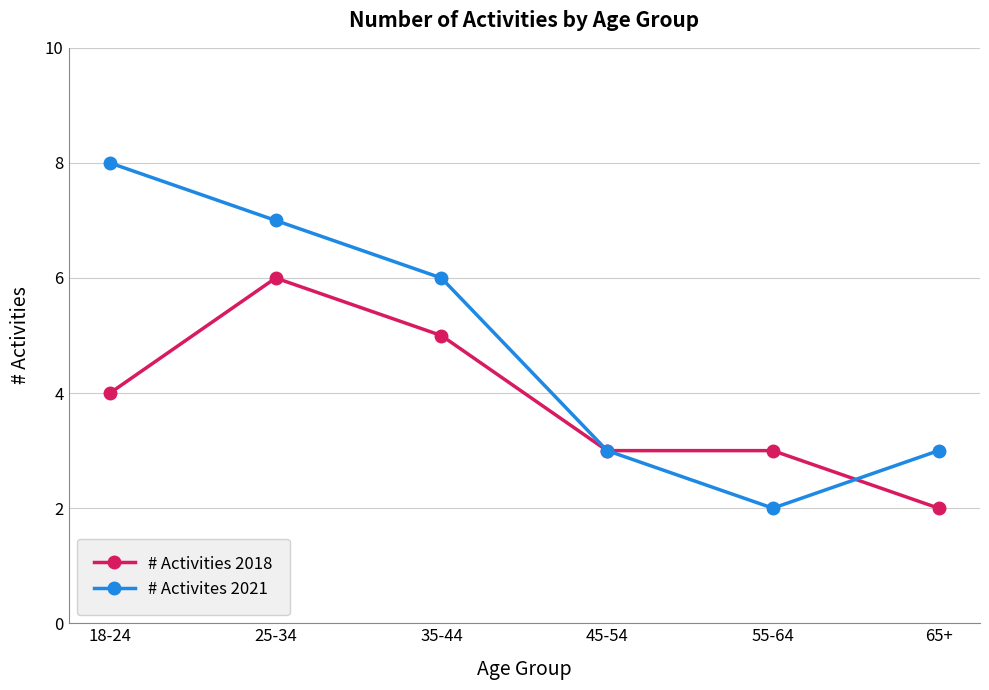

What is the sum of the # Activities 2018 values at 35-44 and 55-64?

8